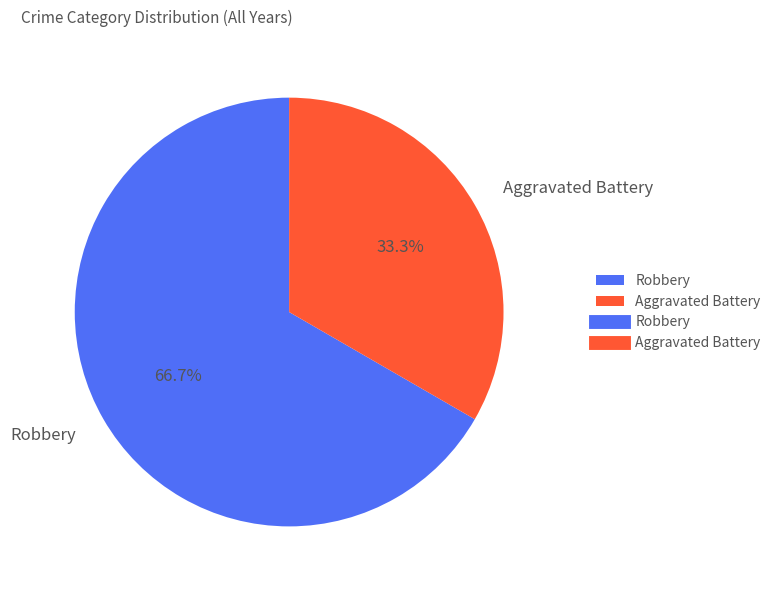

What percentage is the Aggravated Battery slice, to the nearest percent?

33%